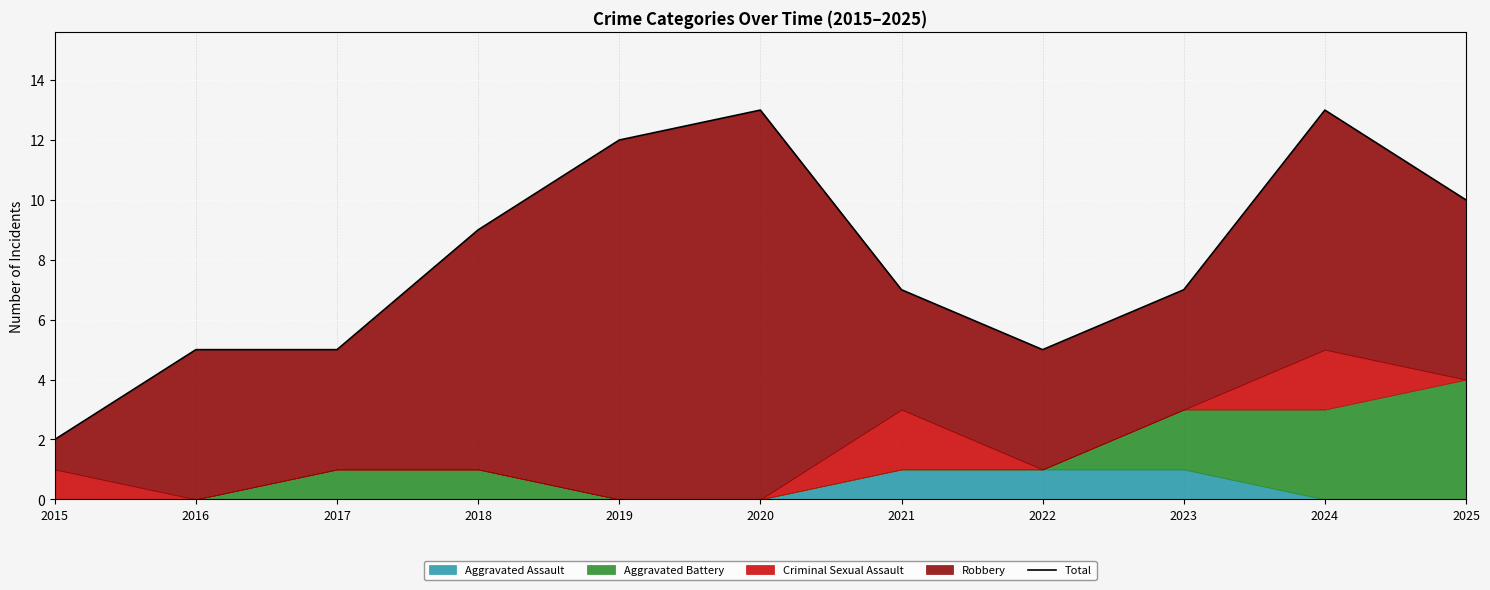

What is the difference between the maximum and second lowest values?

8